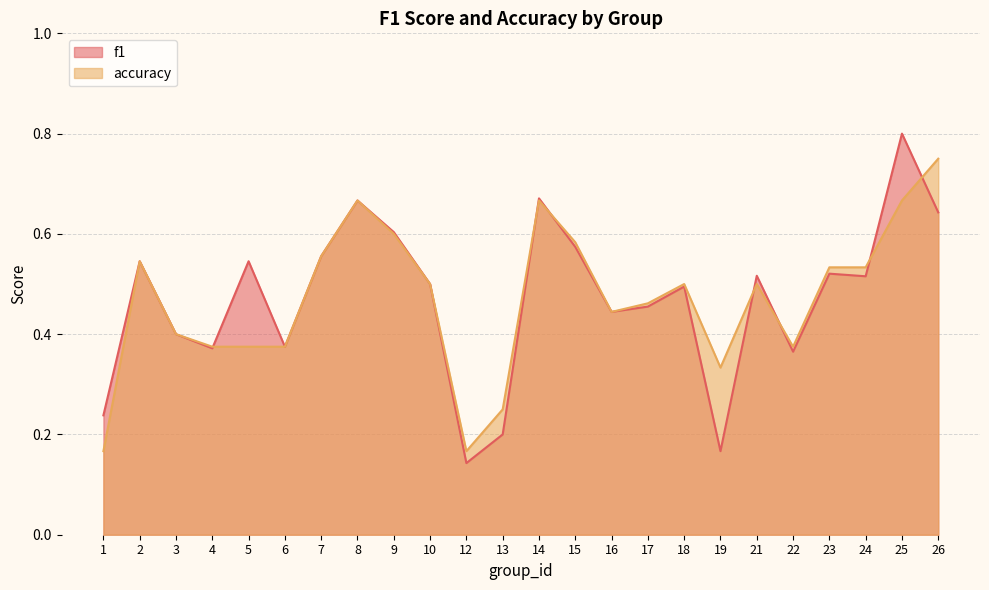

What is the value of the accuracy point at the 1st from the left?

0.2